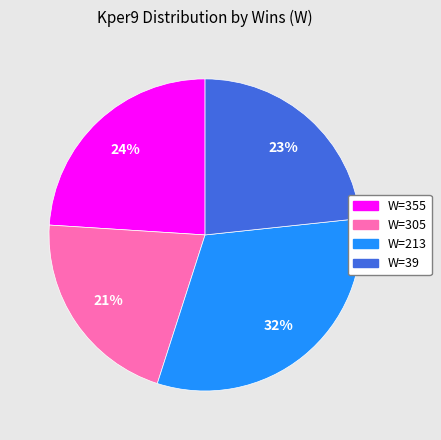

Is there a majority slice in this chart?

No